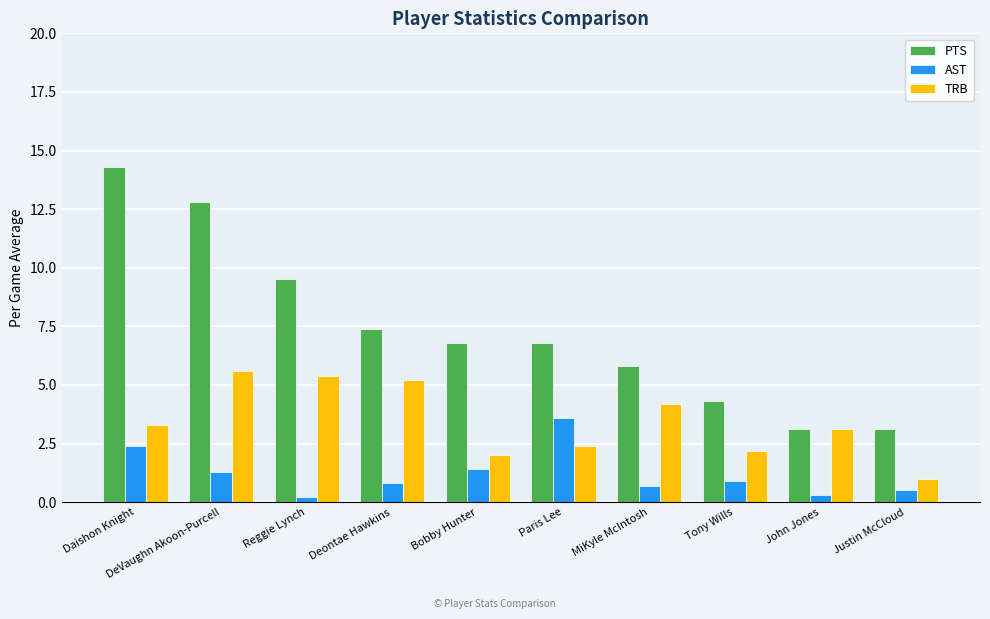

Which series changed the most between Daishon Knight and DeVaughn Akoon-Purcell?

TRB